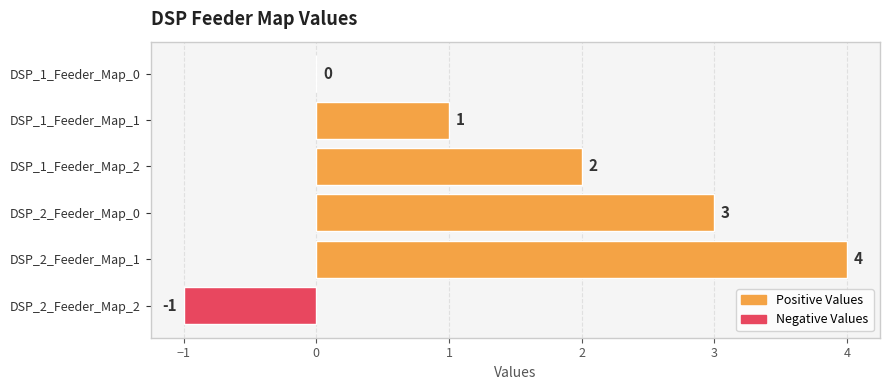

At which category does the chart reach its peak across all series?

DSP_2_Feeder_Map_1